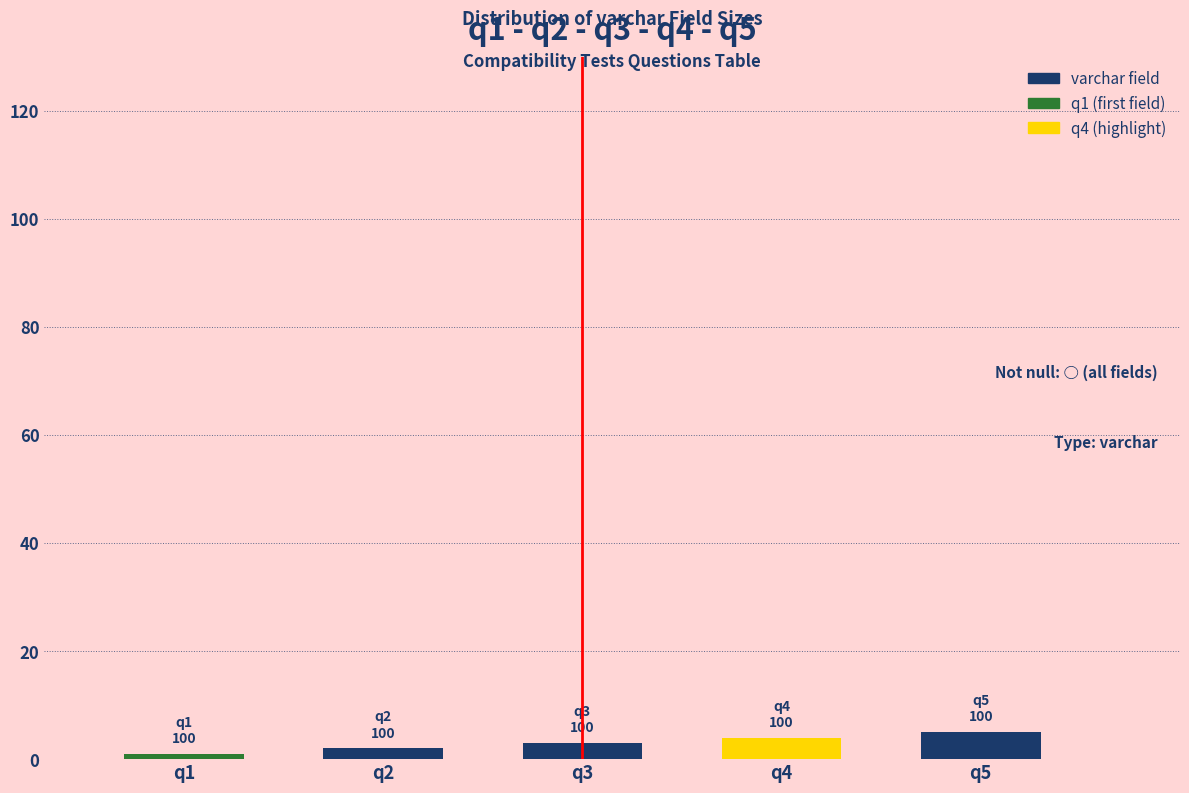

What is the difference between the maximum and minimum values?

4